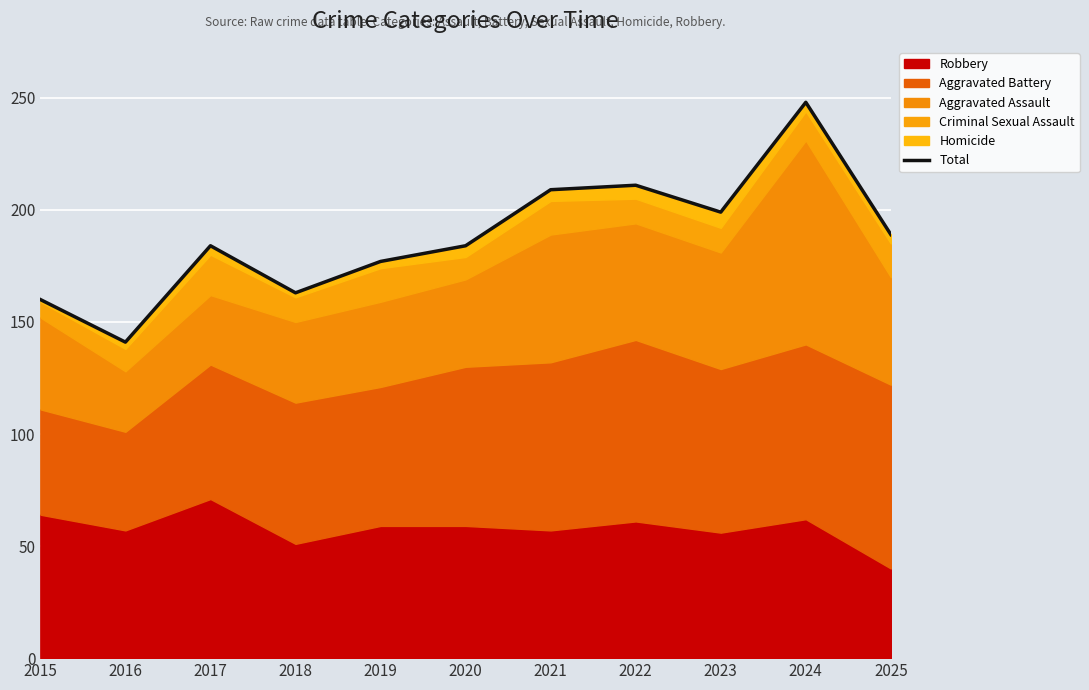

Reading left to right, transcribe all the data shown in this chart.

2015=160	2016=141	2017=184	2018=163	2019=177	2020=184	2021=209	2022=211	2023=199	2024=248	2025=189